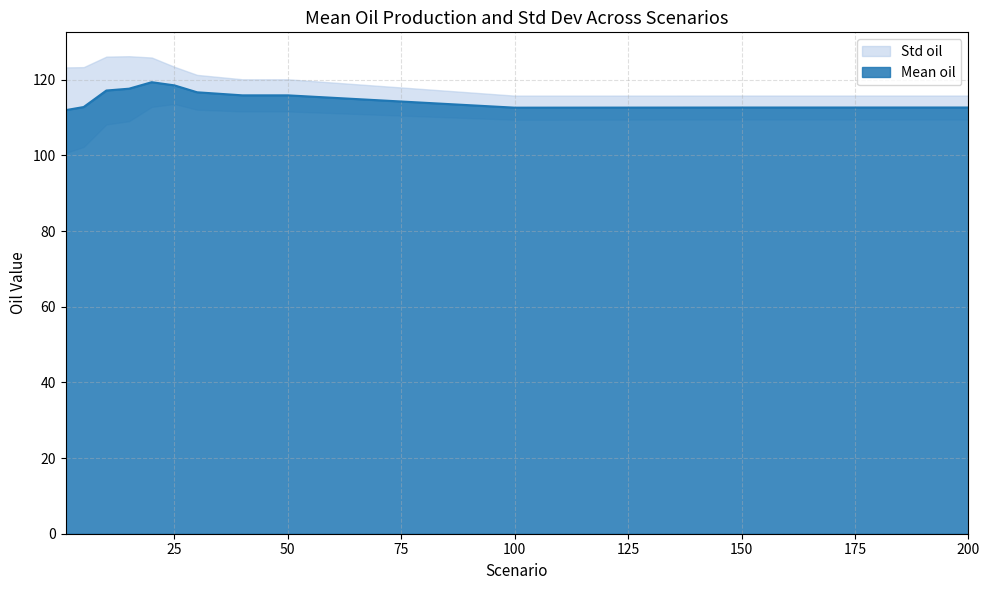

Reading left to right, what are all the values shown in this chart?

1=112.0	5=112.8	10=117.2	15=117.6	20=119.4	25=118.5	30=116.7	40=115.9	50=115.9	100=112.6	150=112.7	200=112.7